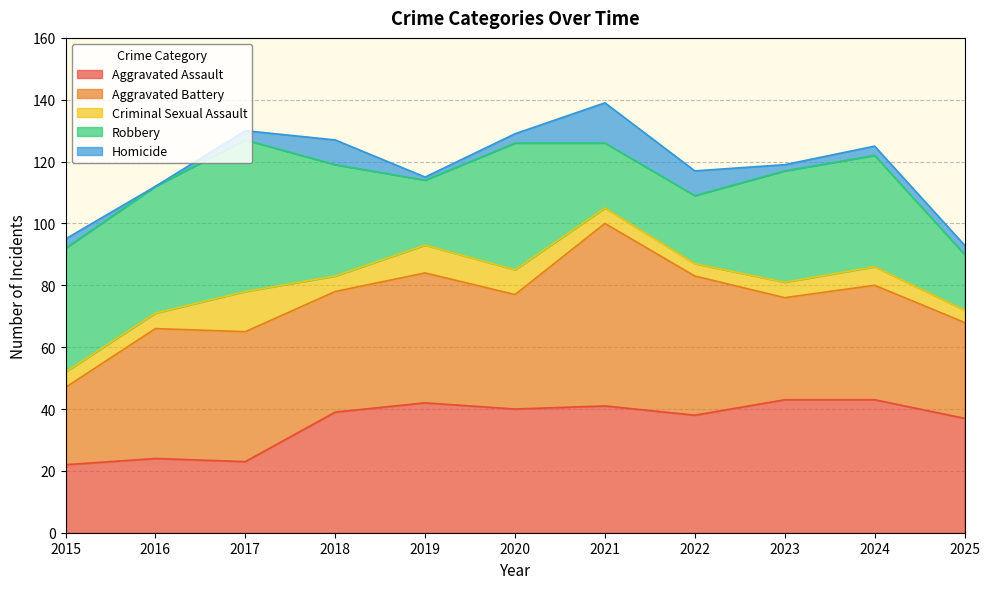

What is the difference between the Aggravated Battery values at 2018 and 2023?

6